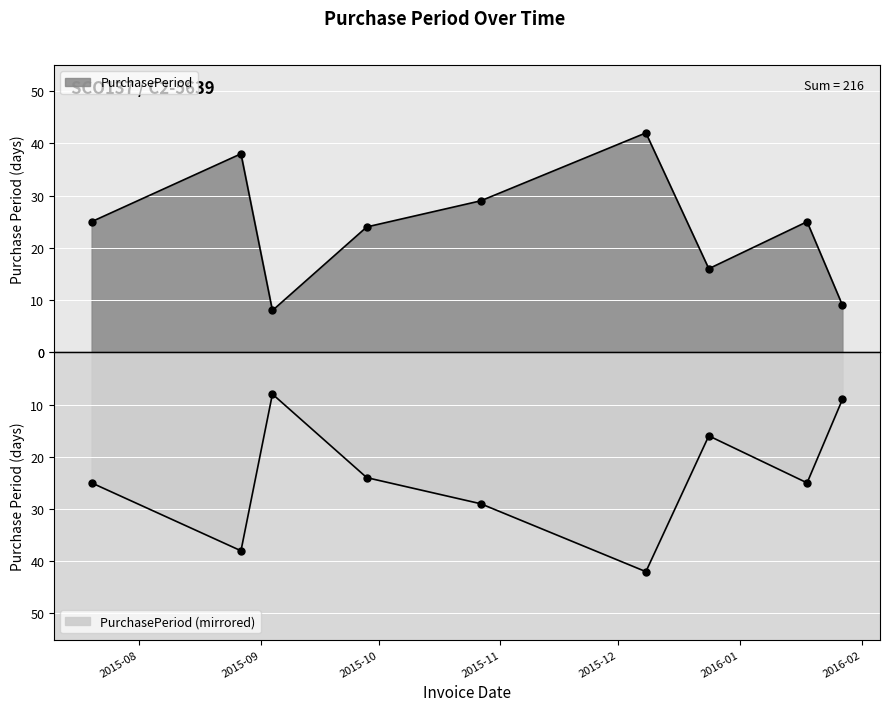

List the labels in order of value, smallest first.

2015-09-04, 2016-01-27, 2015-12-24, 2015-09-28, 2015-07-20, 2016-01-18, 2015-10-27, 2015-08-27, 2015-12-08